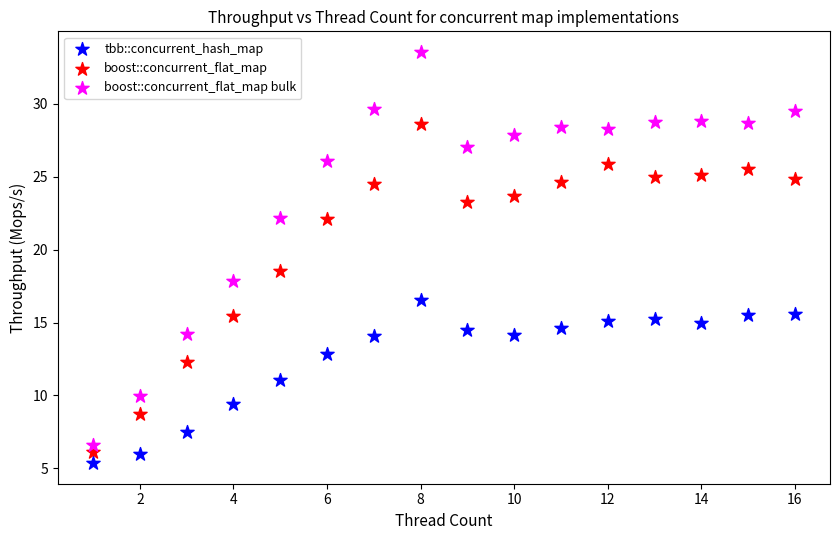

Which series reaches the maximum Y coordinate?

boost::concurrent_flat_map bulk